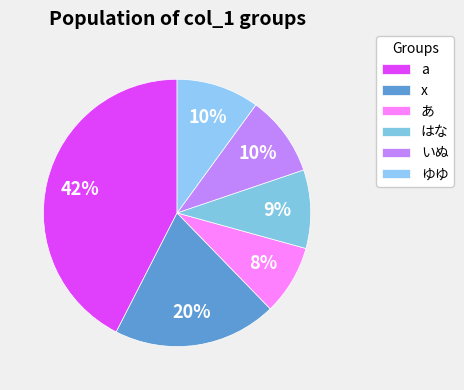

How many slices are in this pie chart?

6